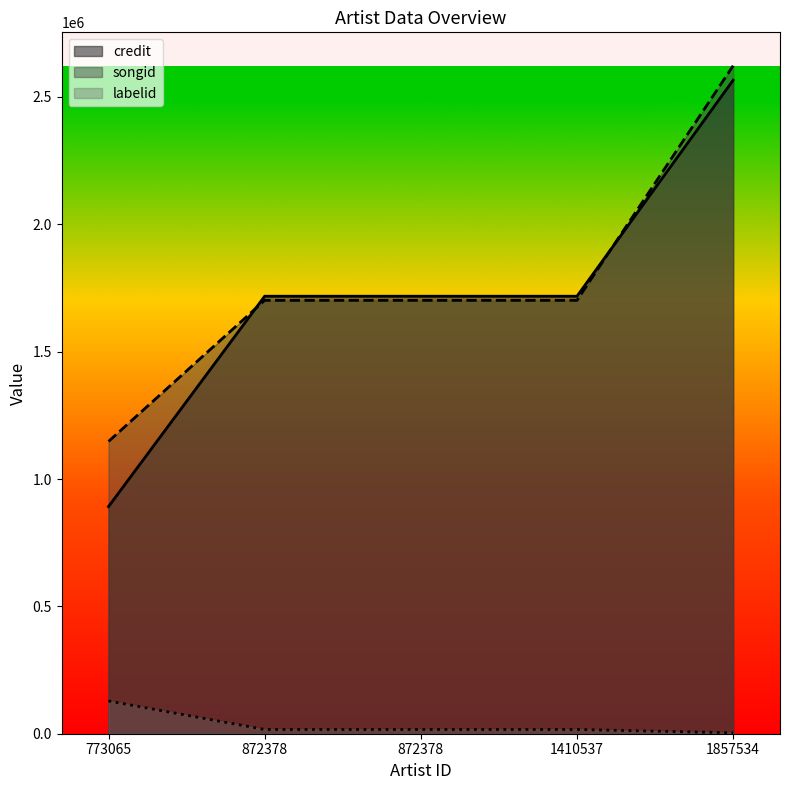

True or false: credit and labelid intersect in this chart.

False